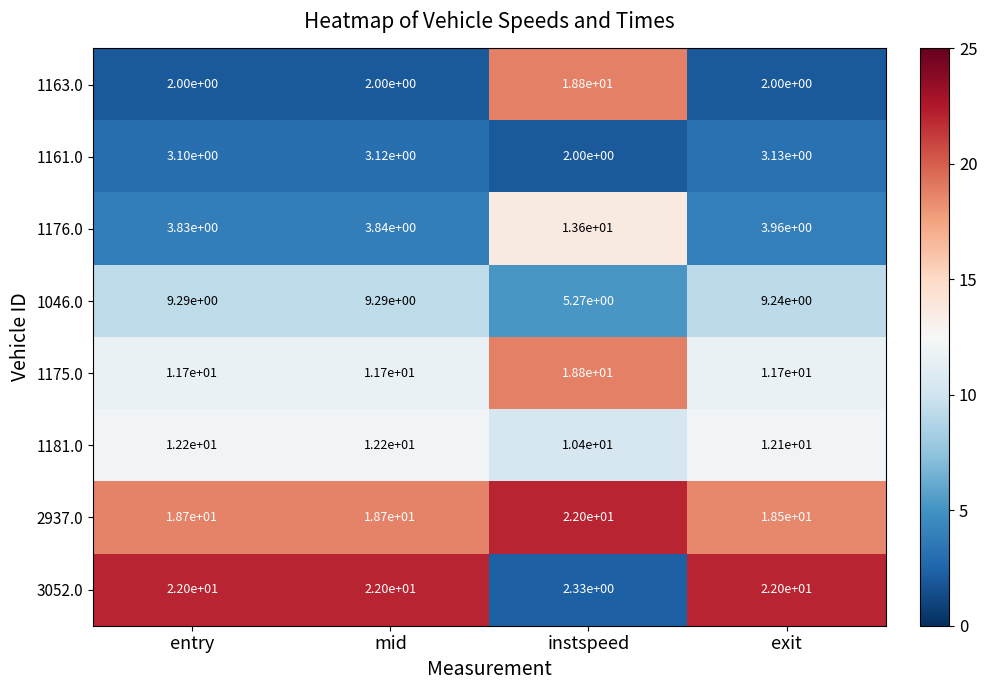

Is the value of 1176.0 at entry greater than the value of 1175.0 at instspeed?

No